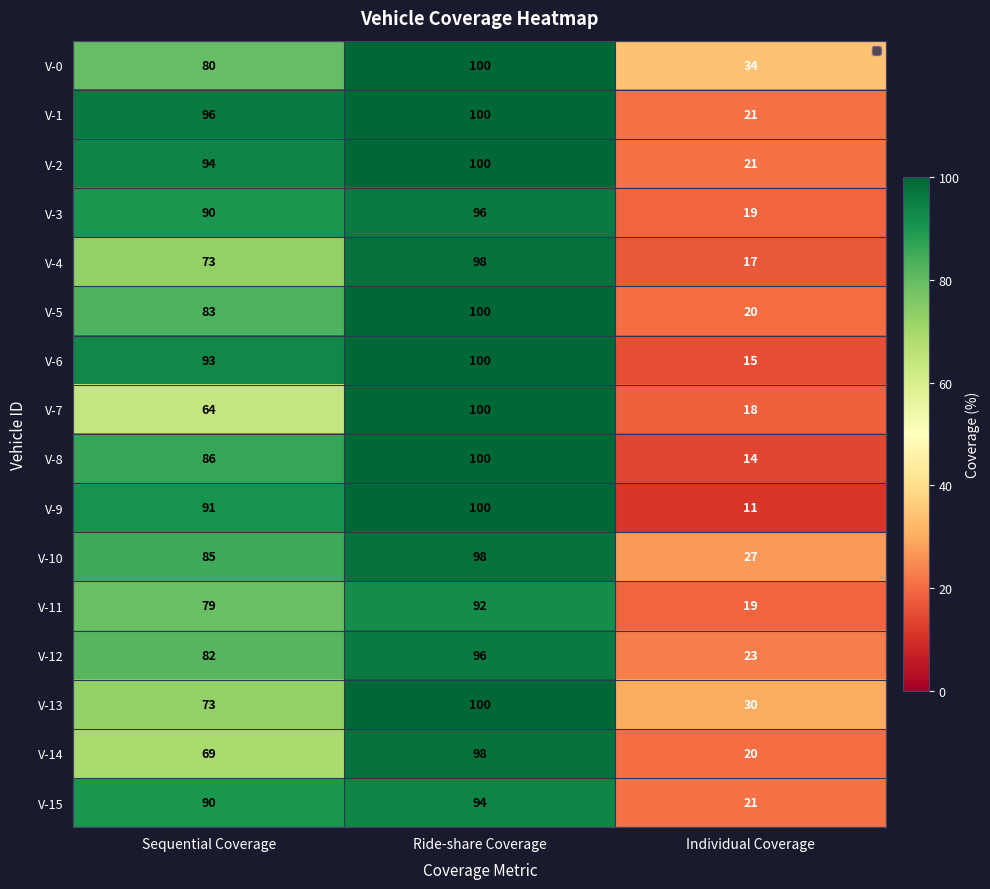

How many series are shown in this chart?

16